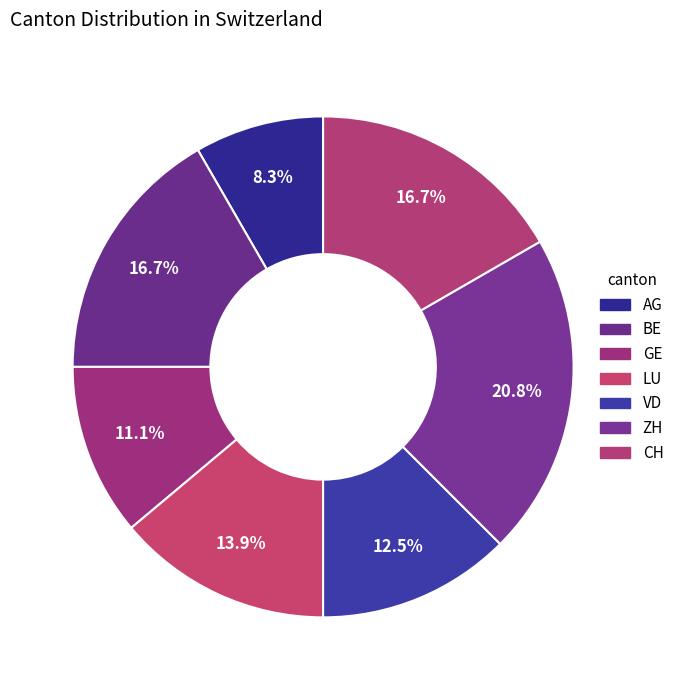

Does VD represent more than half of the total?

No